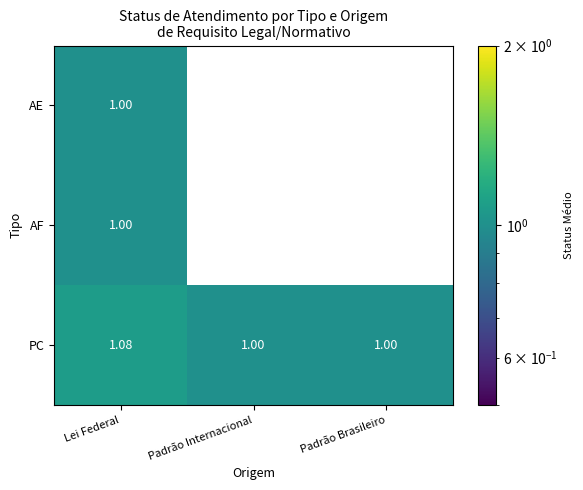

At which label does PC reach its peak?

Lei Federal